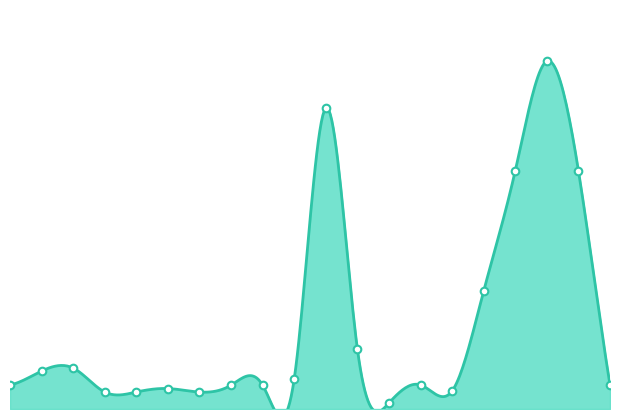

Approximately how many times larger is the value at 1353970286 compared to 1328460423?

0.1